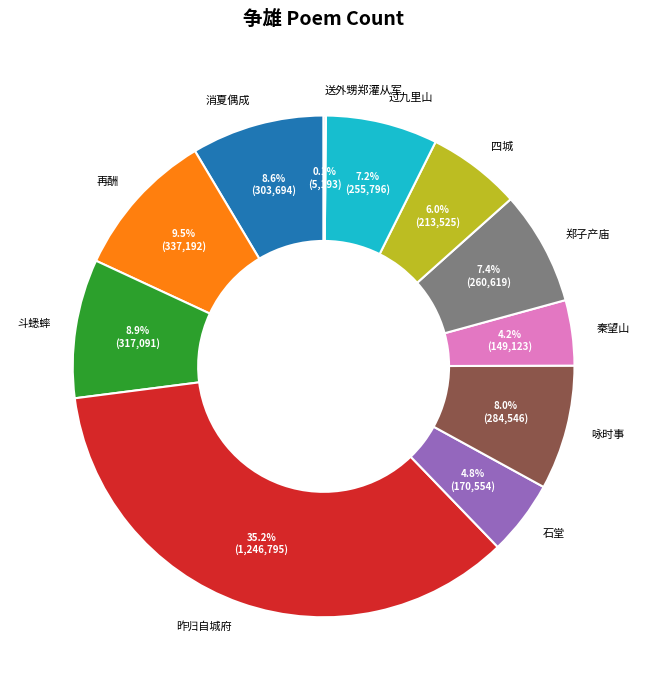

Do 斗蟋蟀 and 昨归自城府 together represent more than half of the pie?

No